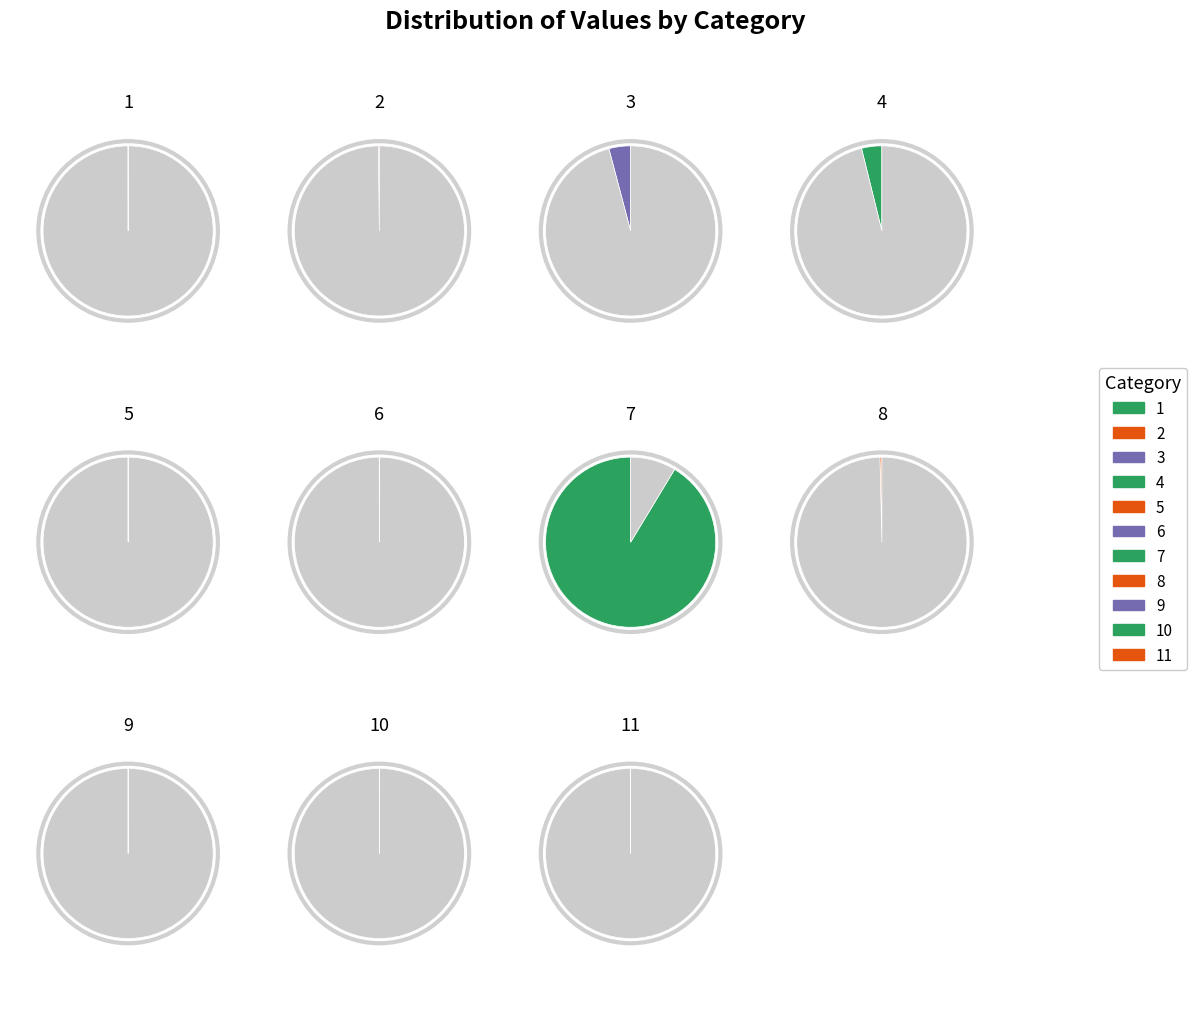

The 10 slice represents 1% of the pie. True or false?

False